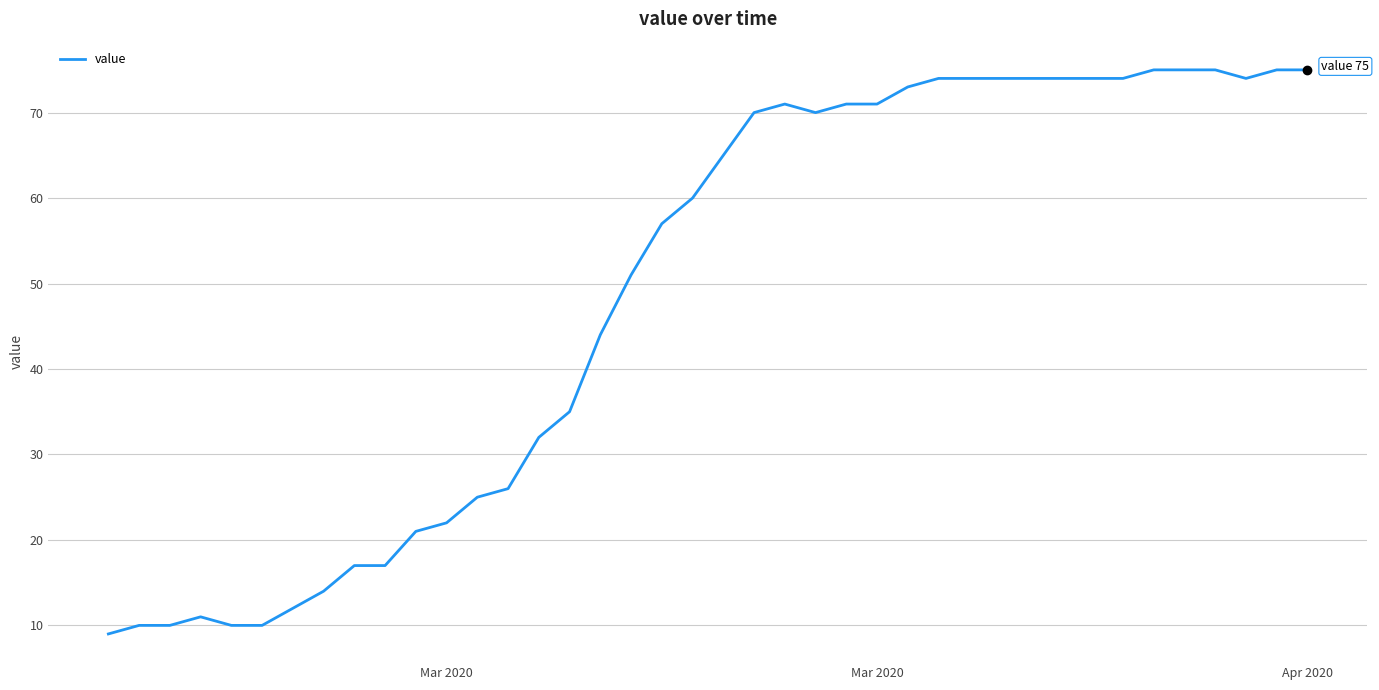

Is this an area chart (filled region under the line)?

No